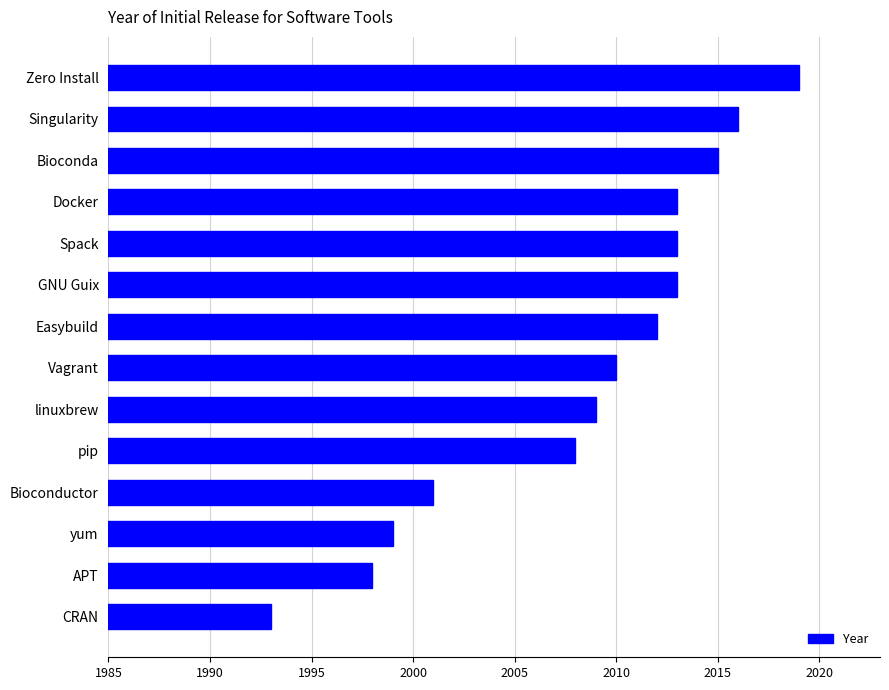

The chart shows a value of 3444 at CRAN. True or false?

False